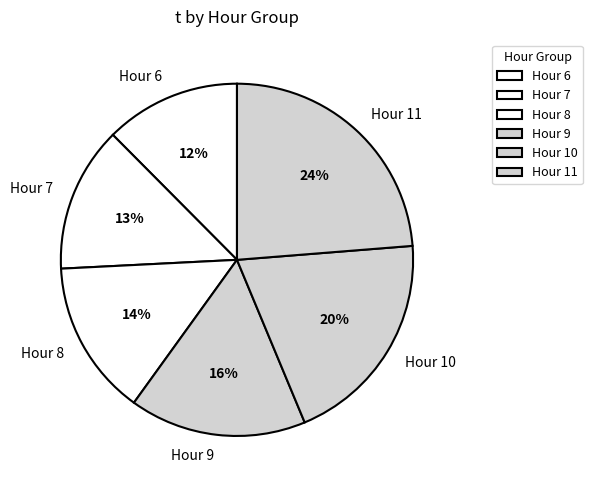

To the nearest percent, what portion does Hour 6 represent?

12%